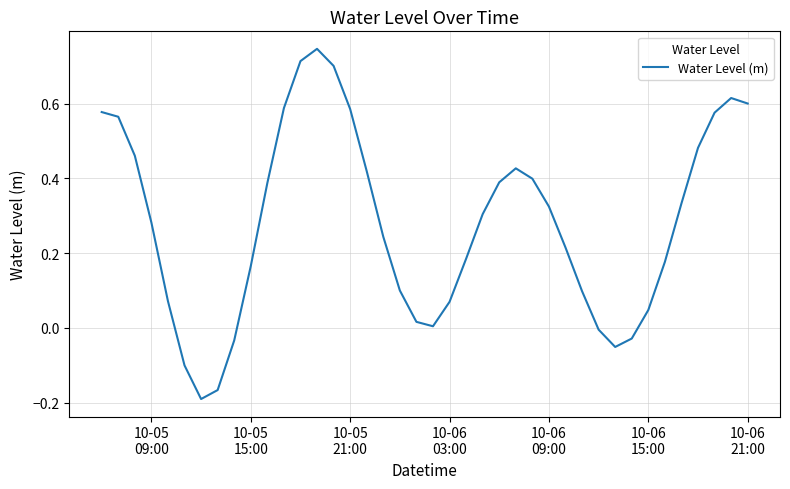

Does the chart display data point markers on the line(s)?

No